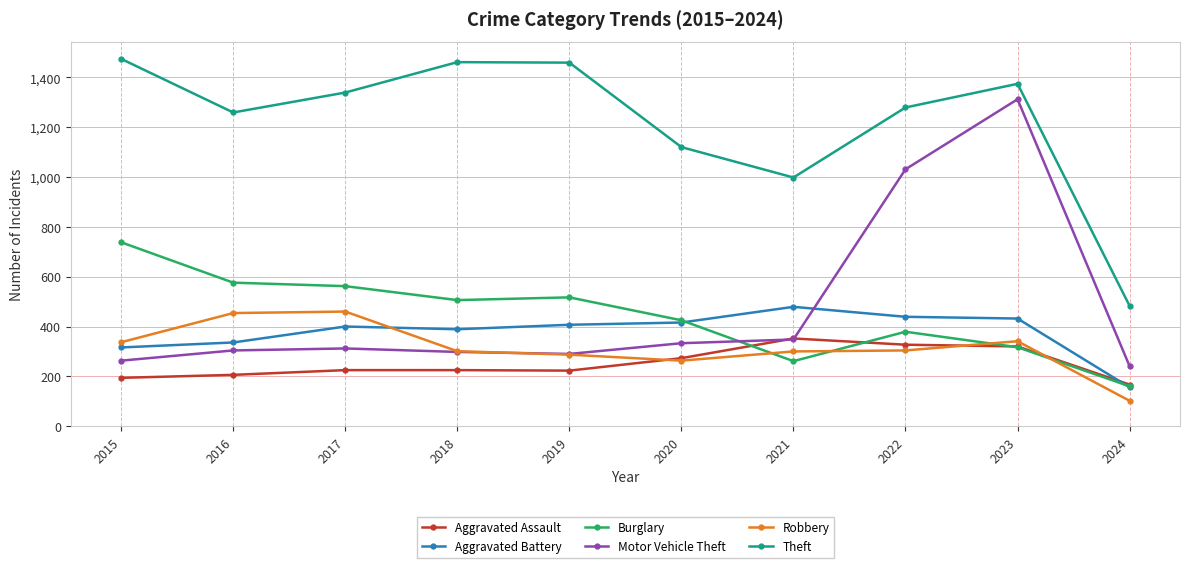

Which category has the lowest value in the Theft series?

2024